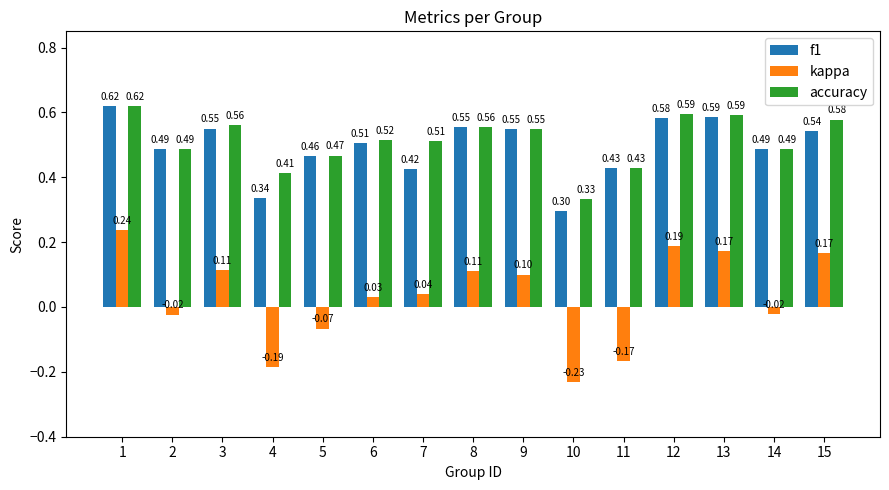

The value of kappa at 3 is 0.1. True or false?

True